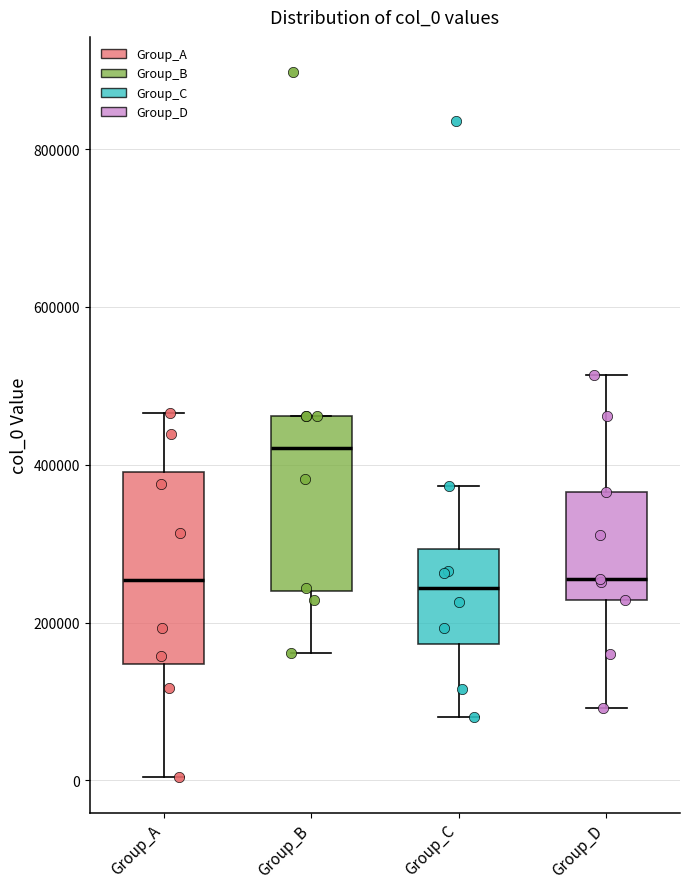

Reading left to right, read every box against the y-axis: the position of its median line, the range the box covers, and the ends of its whiskers. The values are not printed on the chart, so give them approximately, as read against the axis.

Group_A: median 260000, box 140000 to 400000, whiskers 0 to 460000
Group_B: median 420000, box 240000 to 460000, whiskers 160000 to 460000
Group_C: median 240000, box 180000 to 300000, whiskers 80000 to 380000
Group_D: median 260000, box 220000 to 360000, whiskers 100000 to 520000